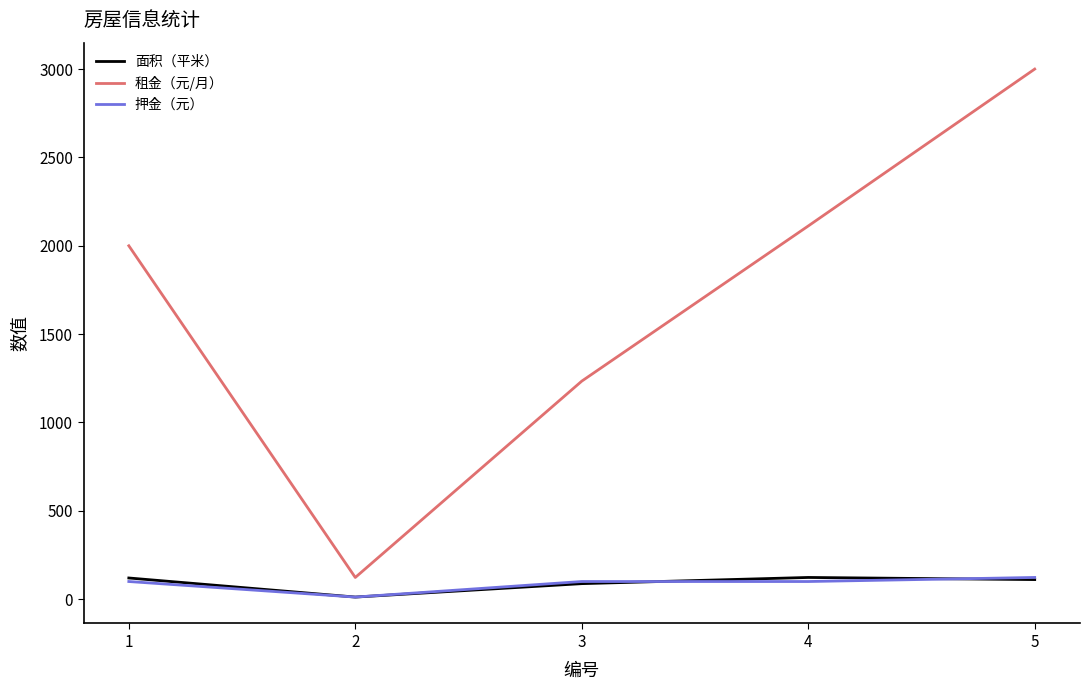

True or false: 押金（元） has a value of 123 at 5.

True